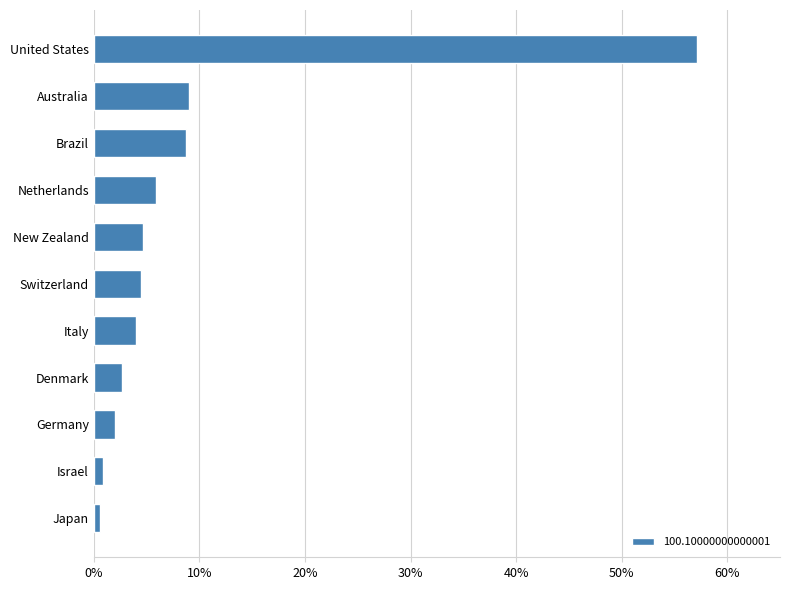

Is it true that the value at Italy is 4.0?

True